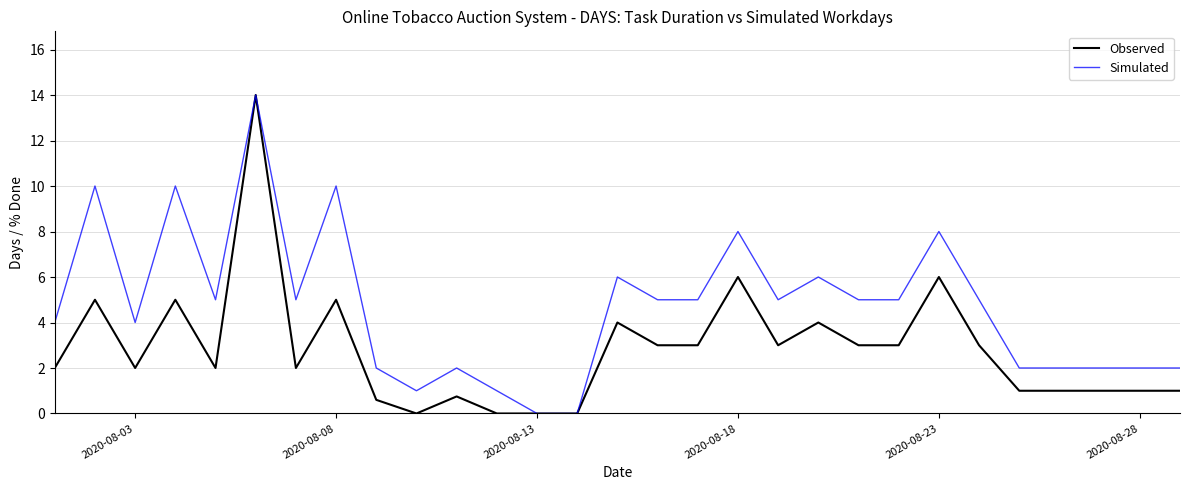

What is the greatest value displayed?

14.0